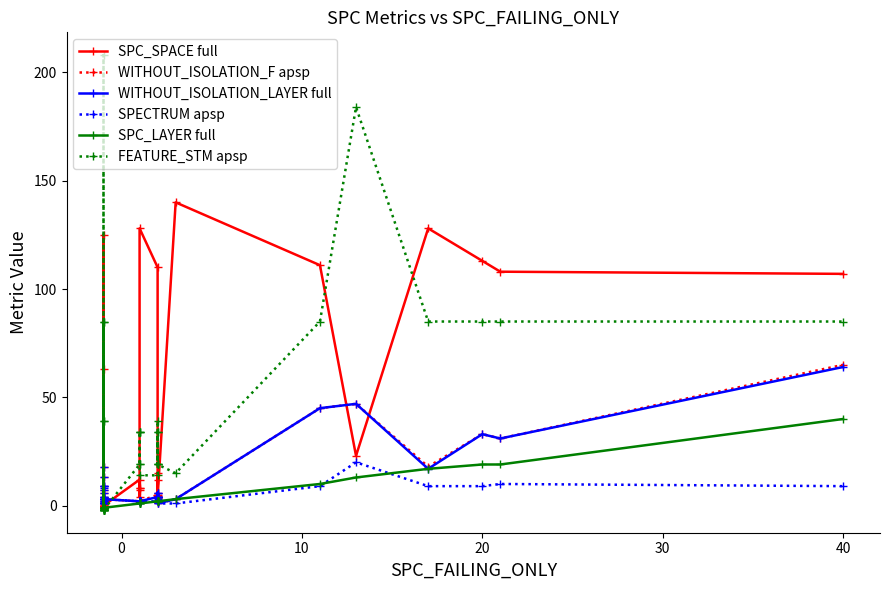

How many negative values does the FEATURE_STM apsp series have?

8